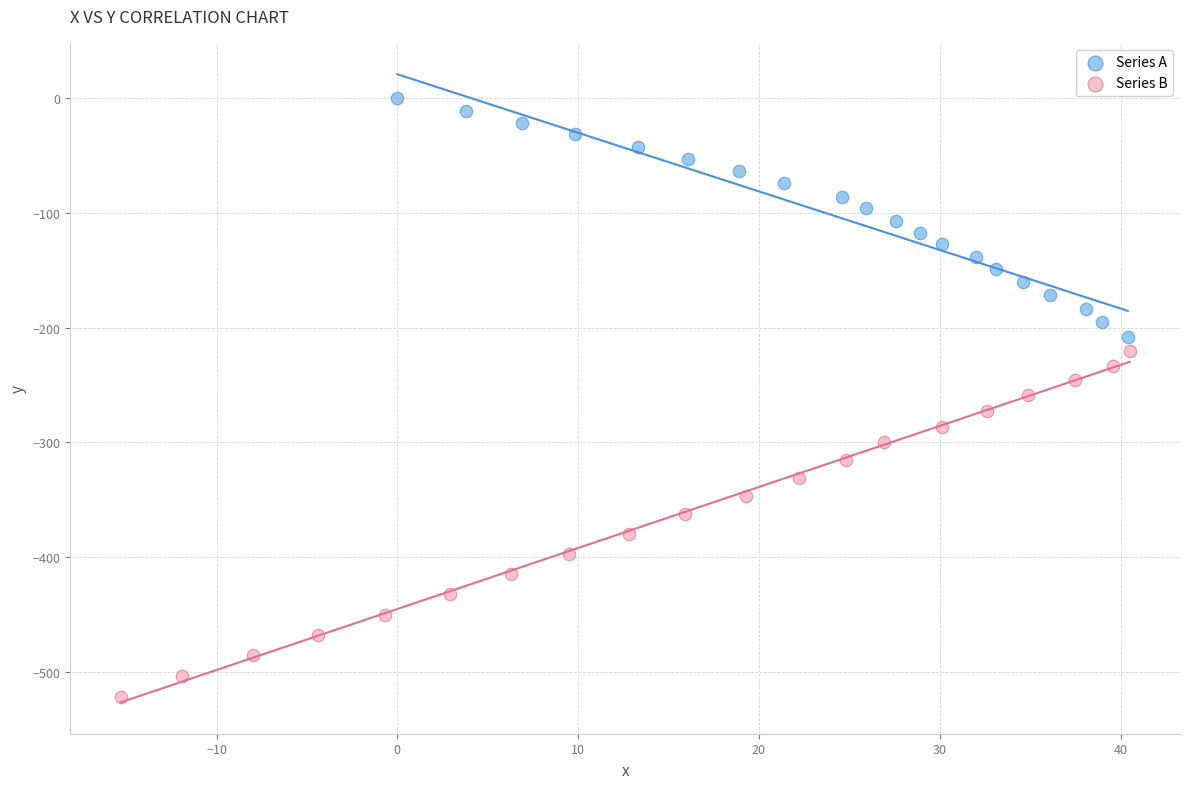

What are all the series names shown in the legend?

Series A, Series B